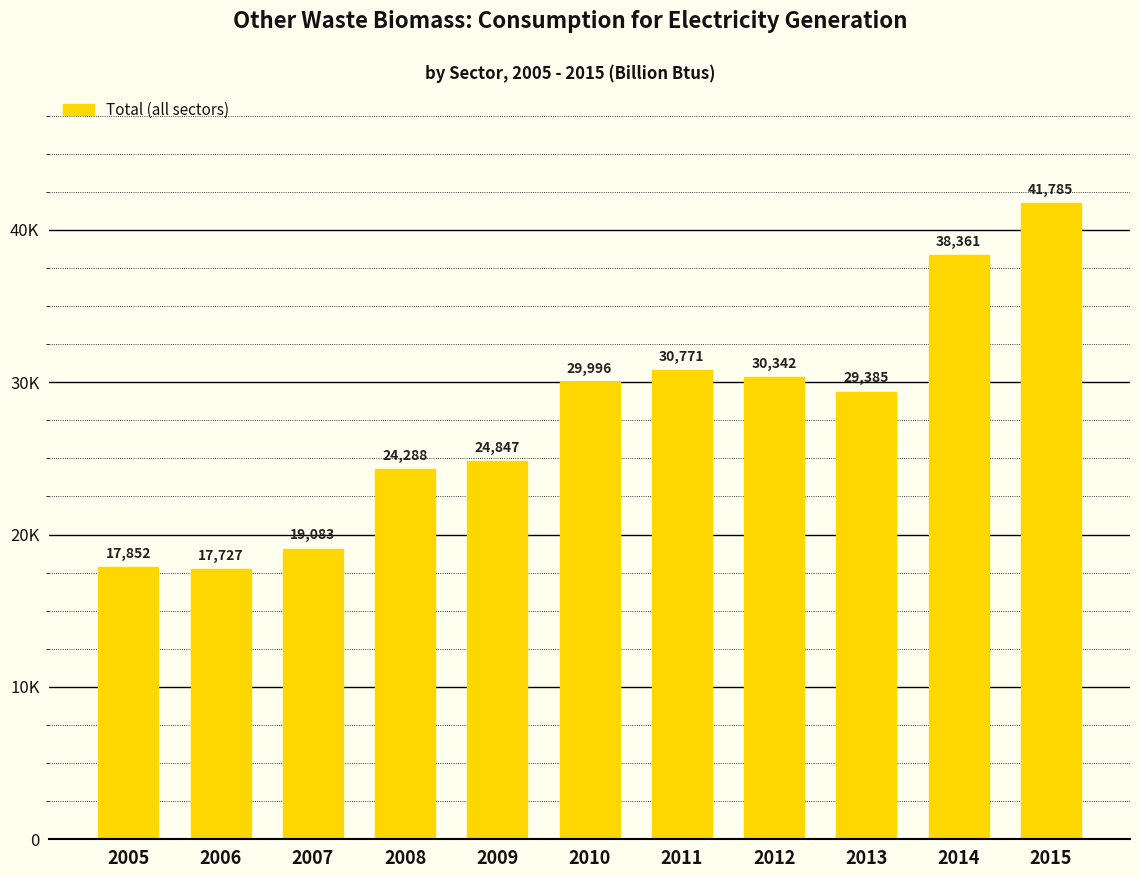

What is the smallest value displayed?

17727